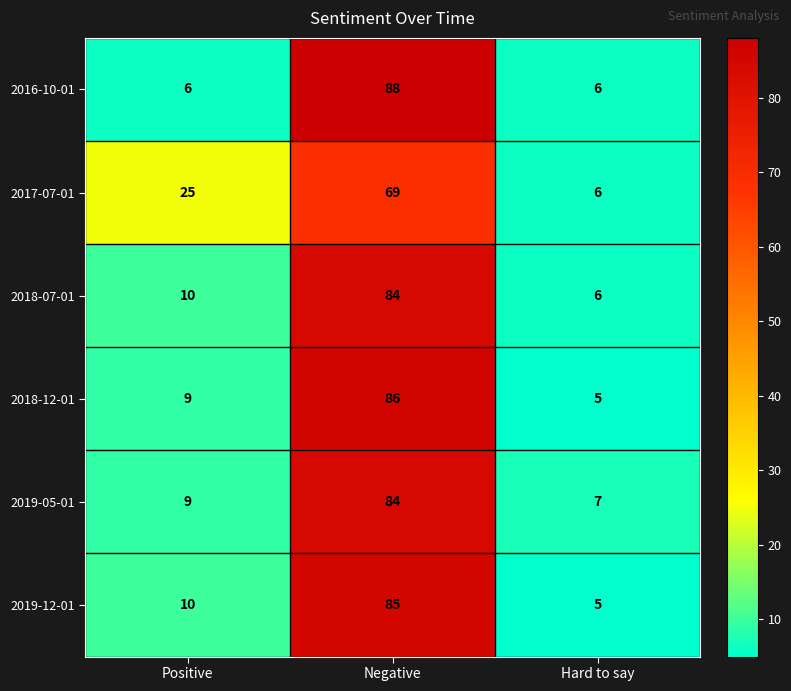

Reading left to right, what are all the values shown in this chart?

2016-10-01: 6	88	6
2017-07-01: 25	69	6
2018-07-01: 10	84	6
2018-12-01: 9	86	5
2019-05-01: 9	84	7
2019-12-01: 10	85	5